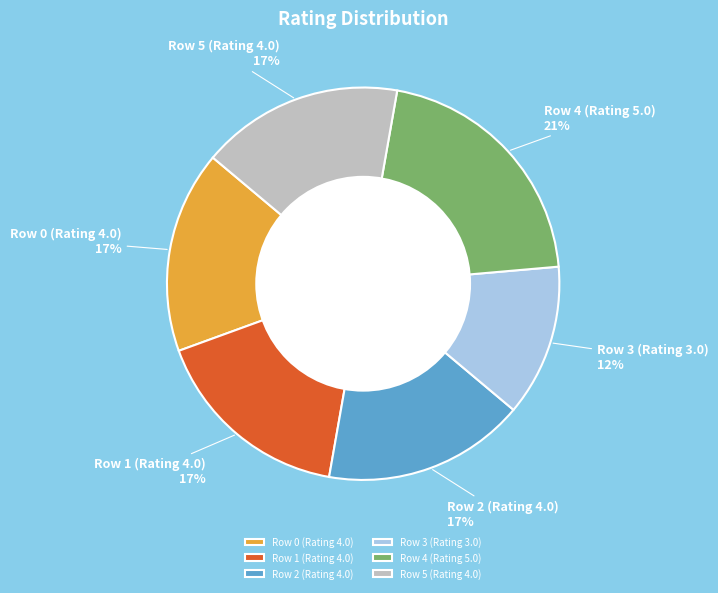

Combined, do Row 4 (Rating 5.0) and Row 2 (Rating 4.0) account for over 50%?

No